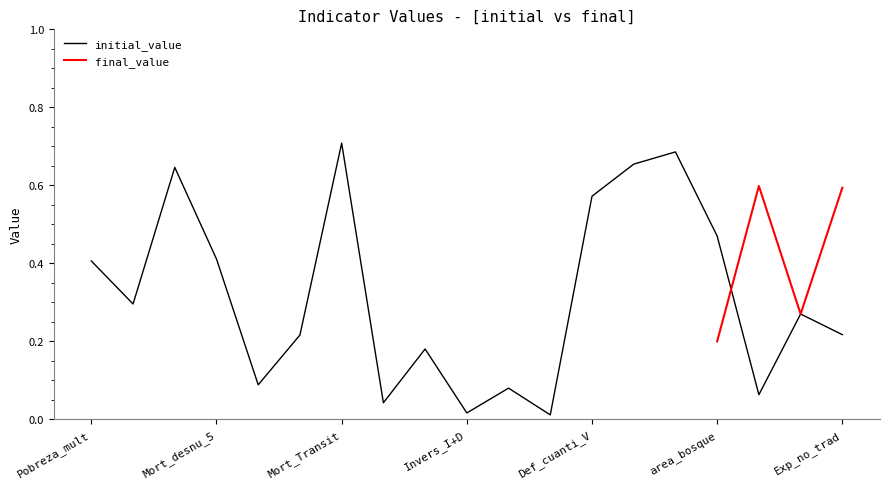

True or false: the data shows 0.2 at Mort_desnu_5.

False